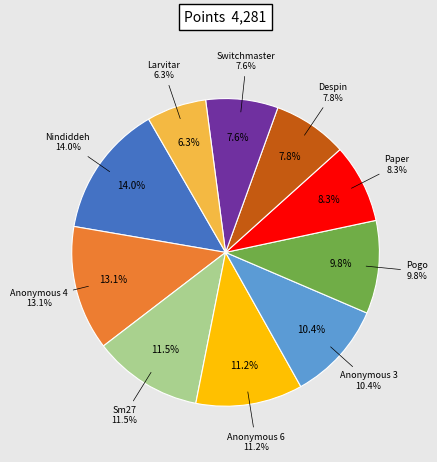

What percentage is the Larvitar slice, to the nearest percent?

6%